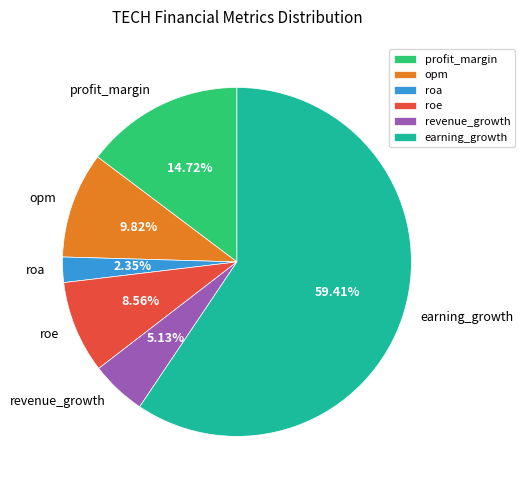

Is the sum of revenue_growth and earning_growth greater than half?

Yes